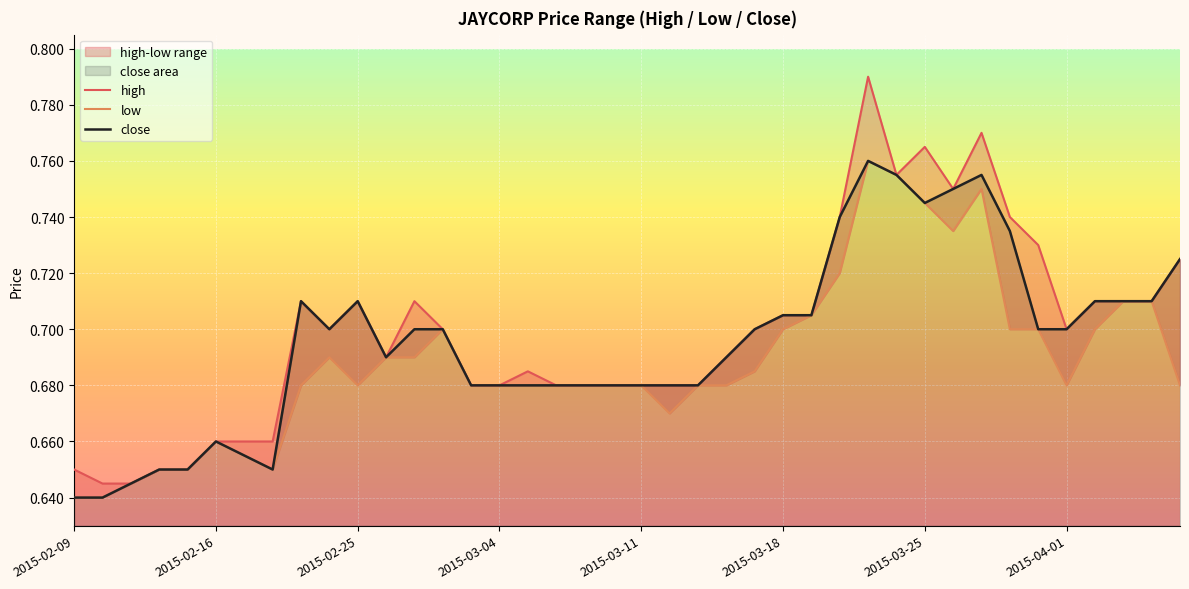

At which category does high reach its first local peak?

8